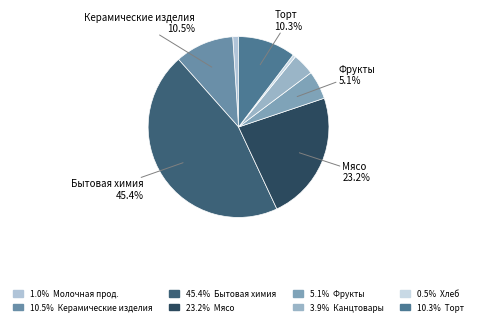

What is the largest slice in the pie chart?

Бытовая химия